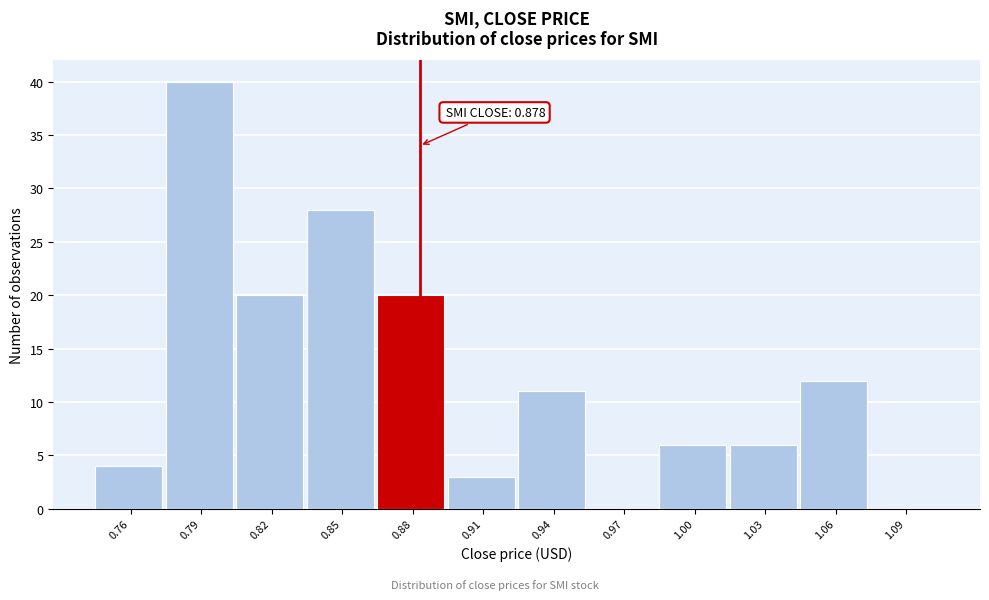

Reading left to right, extract all data points from this chart.

0.76=4	0.79=40	0.82=20	0.85=28	0.88=20	0.91=3	0.94=11	0.97=0	1.00=6	1.03=6	1.06=12	1.09=0